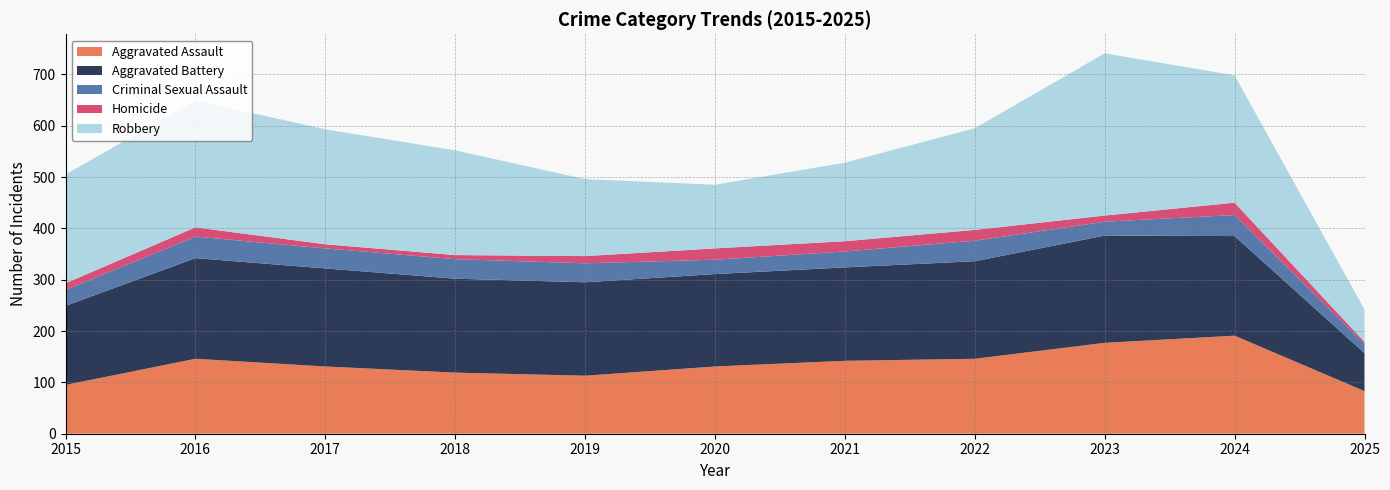

Reading left to right, what are all the values shown in this chart?

Aggravated Assault: 2015=95	2016=146	2017=131	2018=119	2019=113	2020=131	2021=142	2022=146	2023=177	2024=191	2025=83
Aggravated Battery: 2015=154	2016=196	2017=191	2018=183	2019=182	2020=180	2021=182	2022=190	2023=209	2024=194	2025=74
Criminal Sexual Assault: 2015=31	2016=42	2017=39	2018=38	2019=37	2020=28	2021=31	2022=40	2023=27	2024=41	2025=18
Homicide: 2015=13	2016=18	2017=8	2018=8	2019=14	2020=22	2021=20	2022=21	2023=12	2024=24	2025=4
Robbery: 2015=212	2016=247	2017=224	2018=204	2019=150	2020=124	2021=153	2022=198	2023=316	2024=248	2025=63